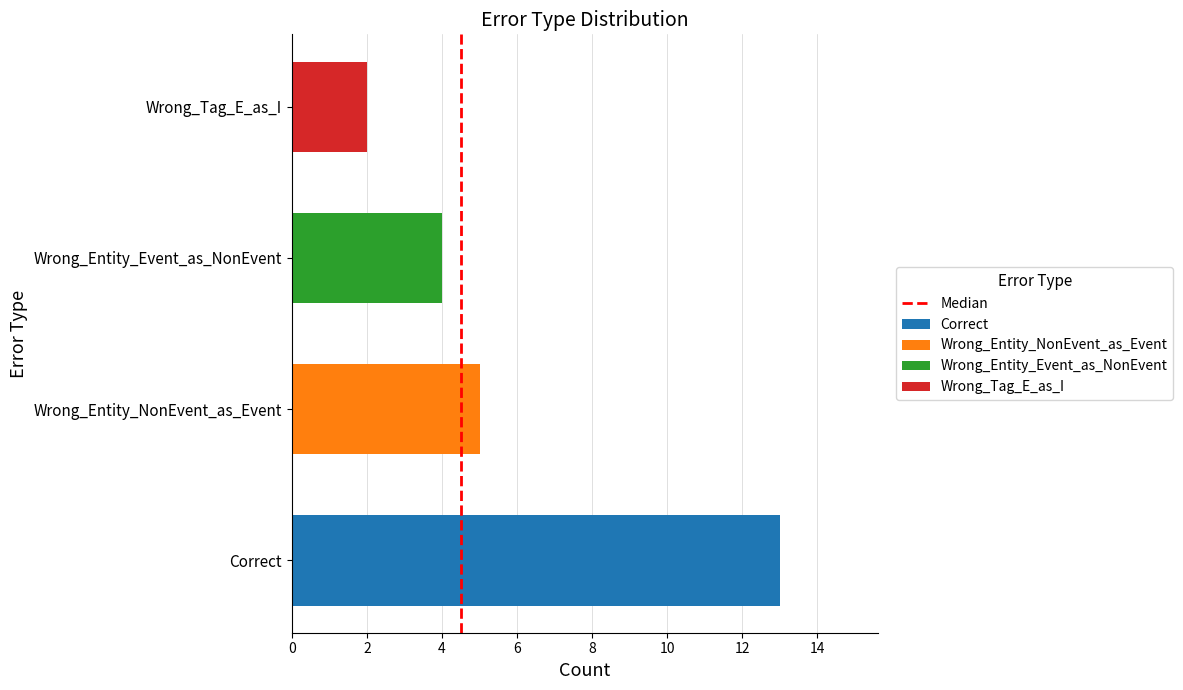

True or false: the data shows 1 at 2.

True